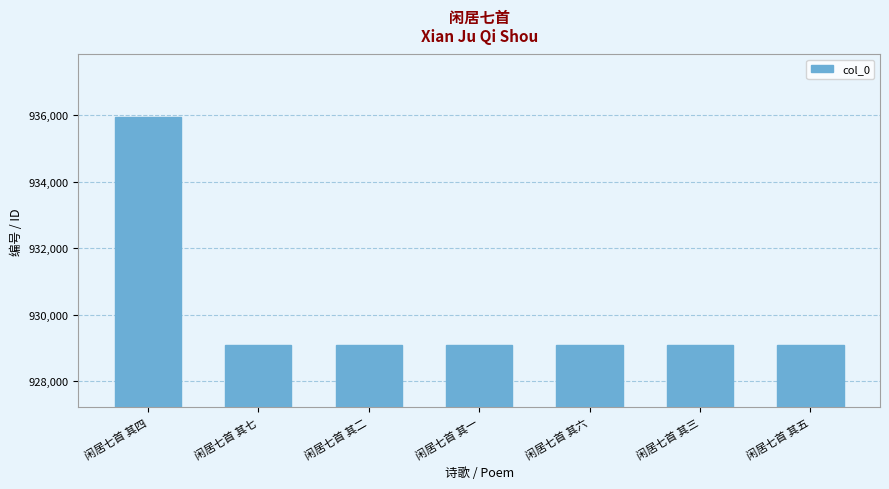

What is the label of the 1st bar from the left?

闲居七首 其四